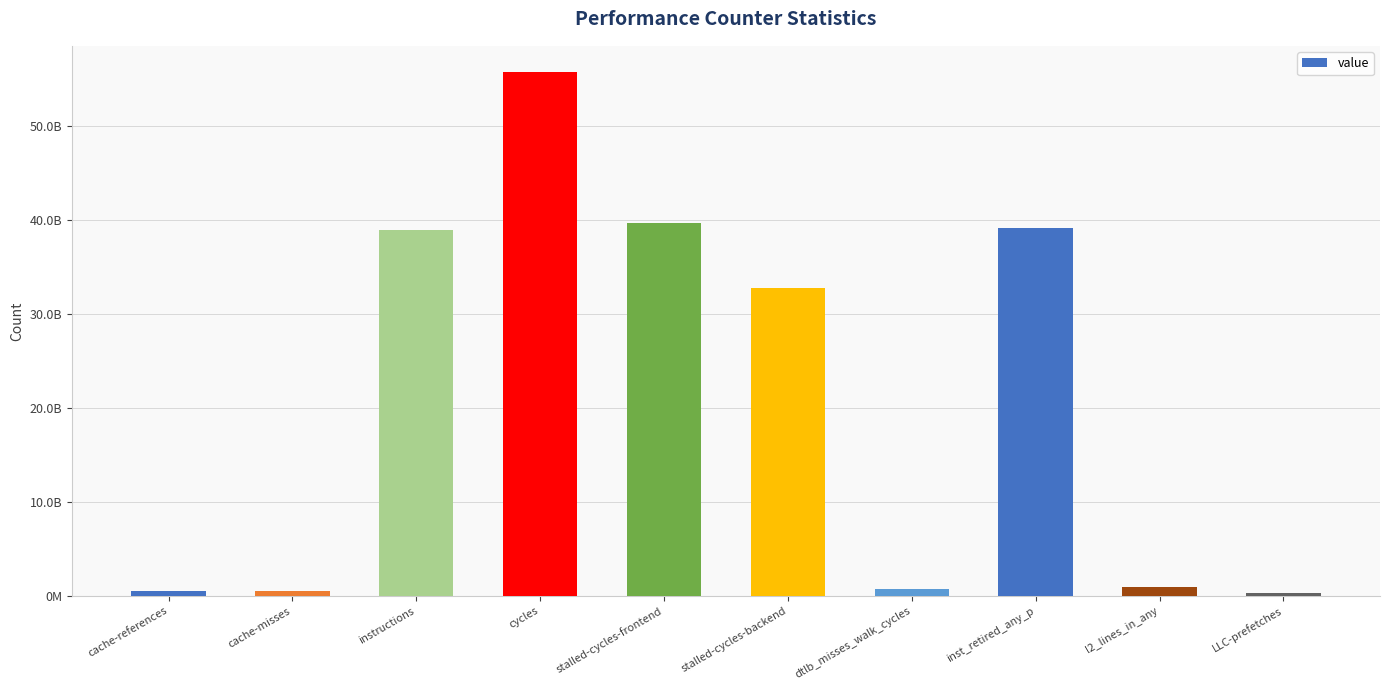

Are the bars horizontal?

No